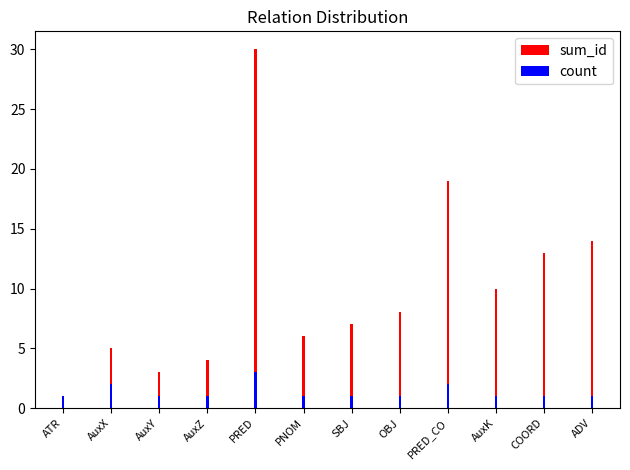

Which category has the highest value across all series?

PRED